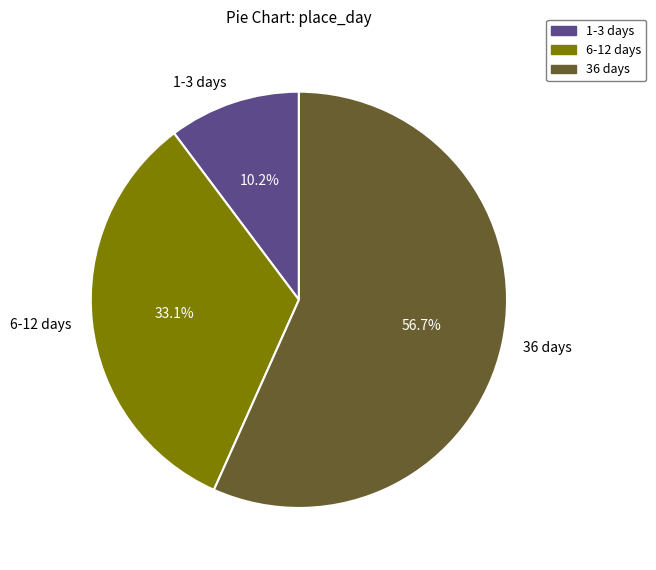

What portion of the pie excludes 6-12 days?

66.9%